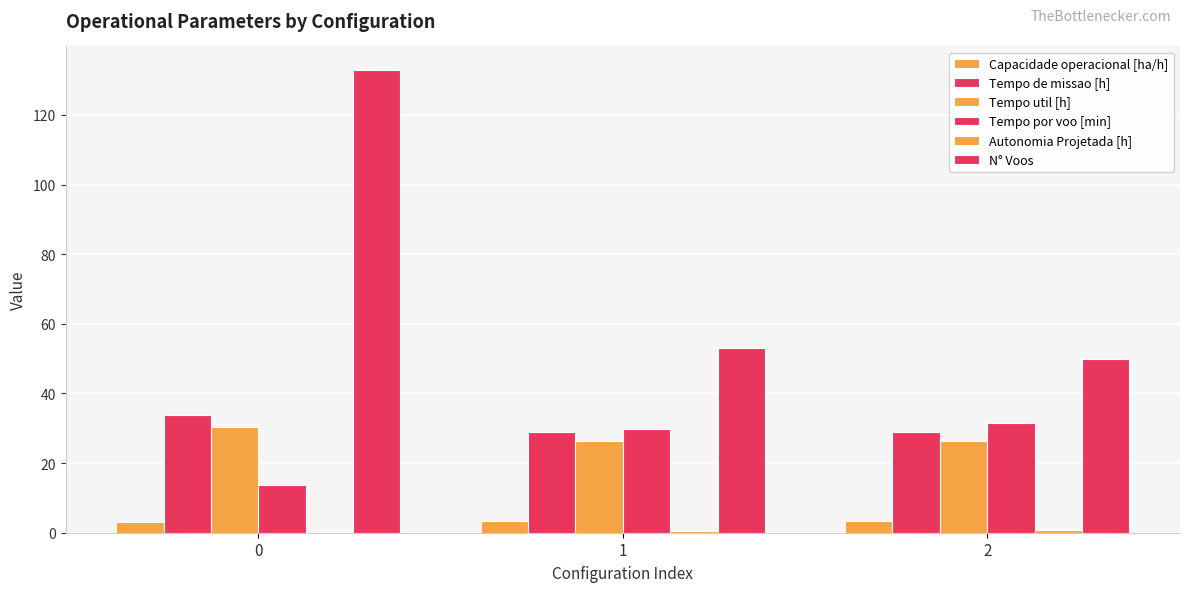

What is the sum of the Tempo por voo [min] values at 2 and 1?

61.4